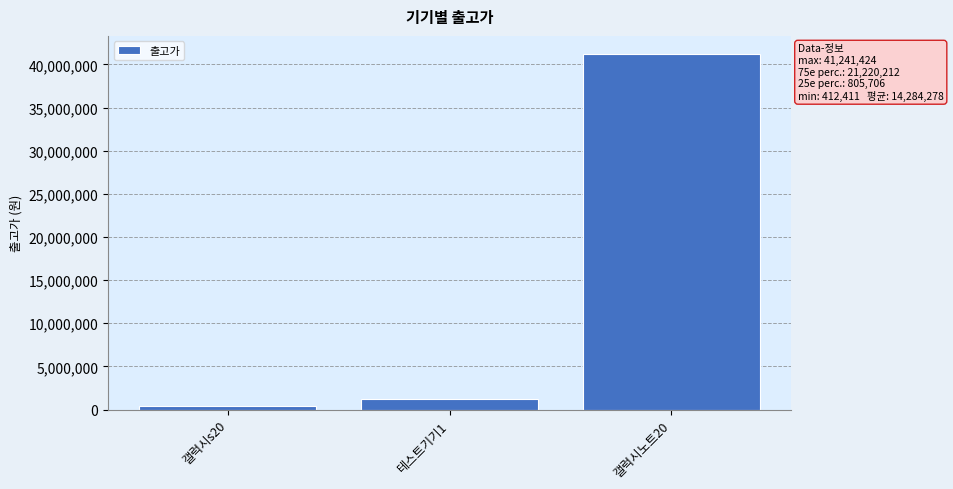

What is the average value?

14284278